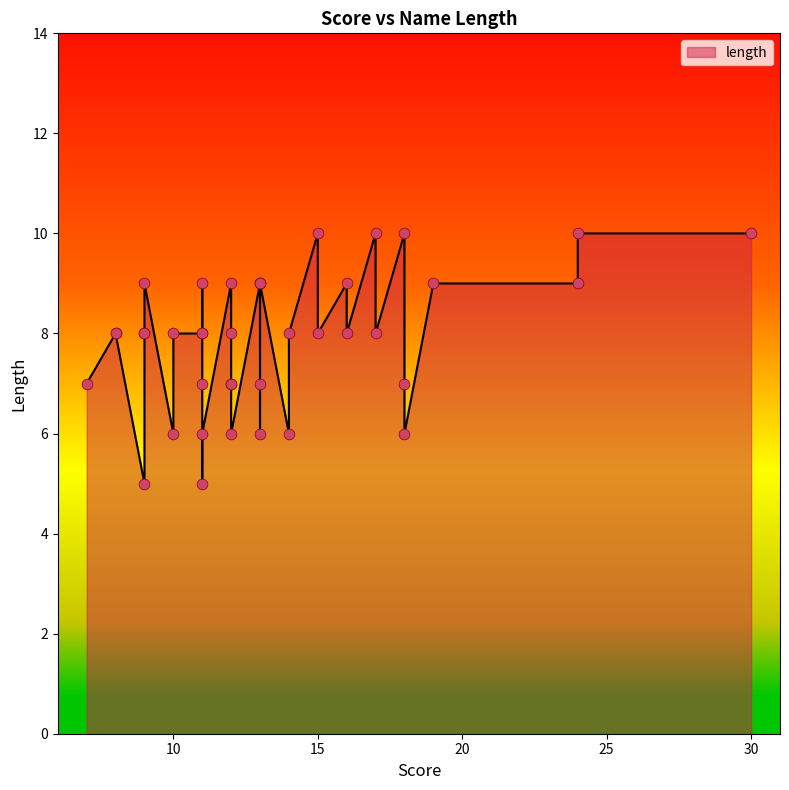

What is the change in value from 13 to 15?

-1